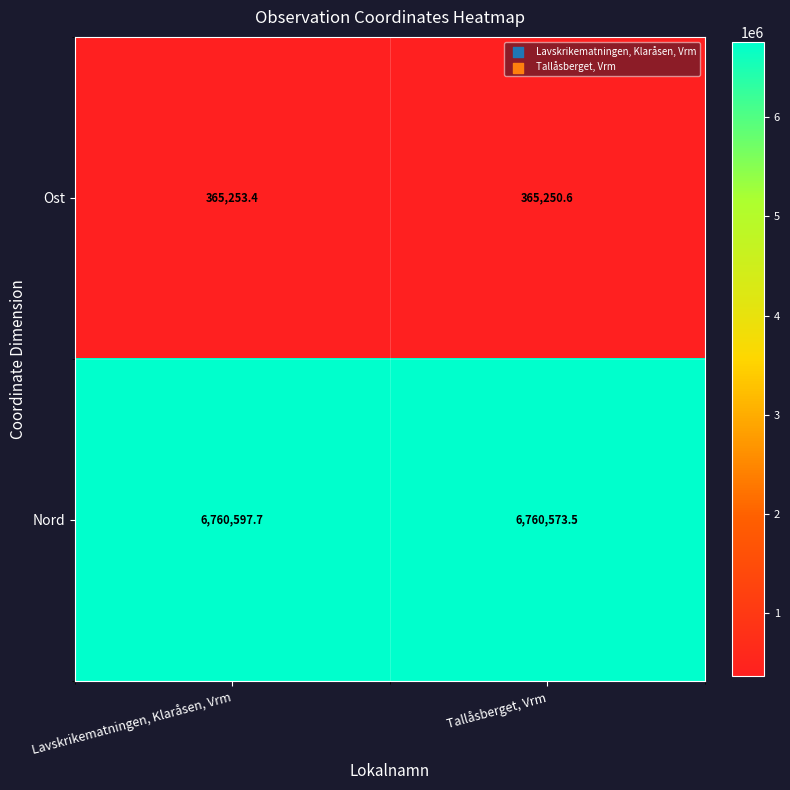

At which category is the sum across all series the highest?

Lavskrikematningen, Klaråsen, Vrm